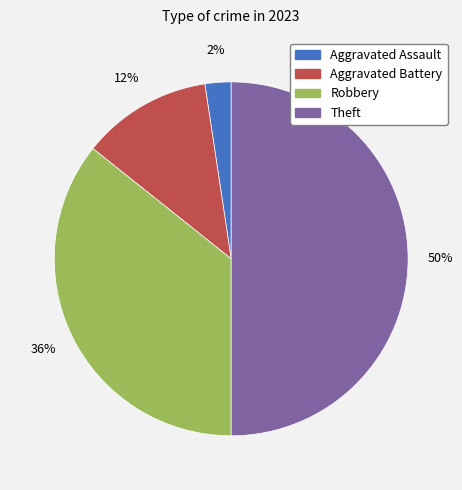

To the nearest percent, what is the difference between the largest and smallest slice percentages?

48%